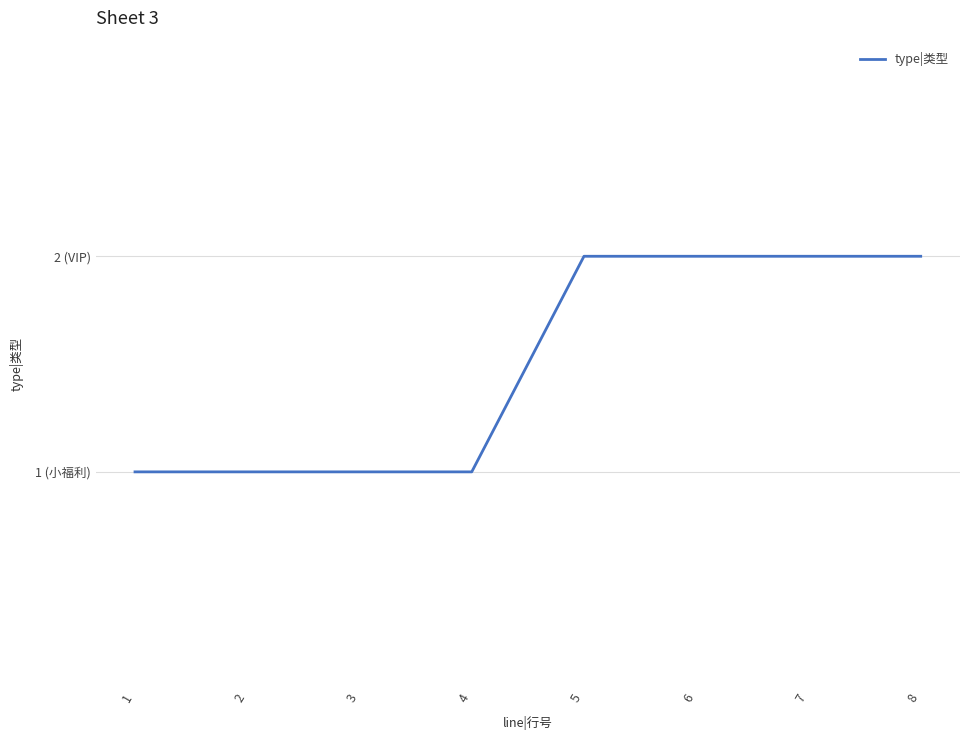

The value at 7 is 2. True or false?

True